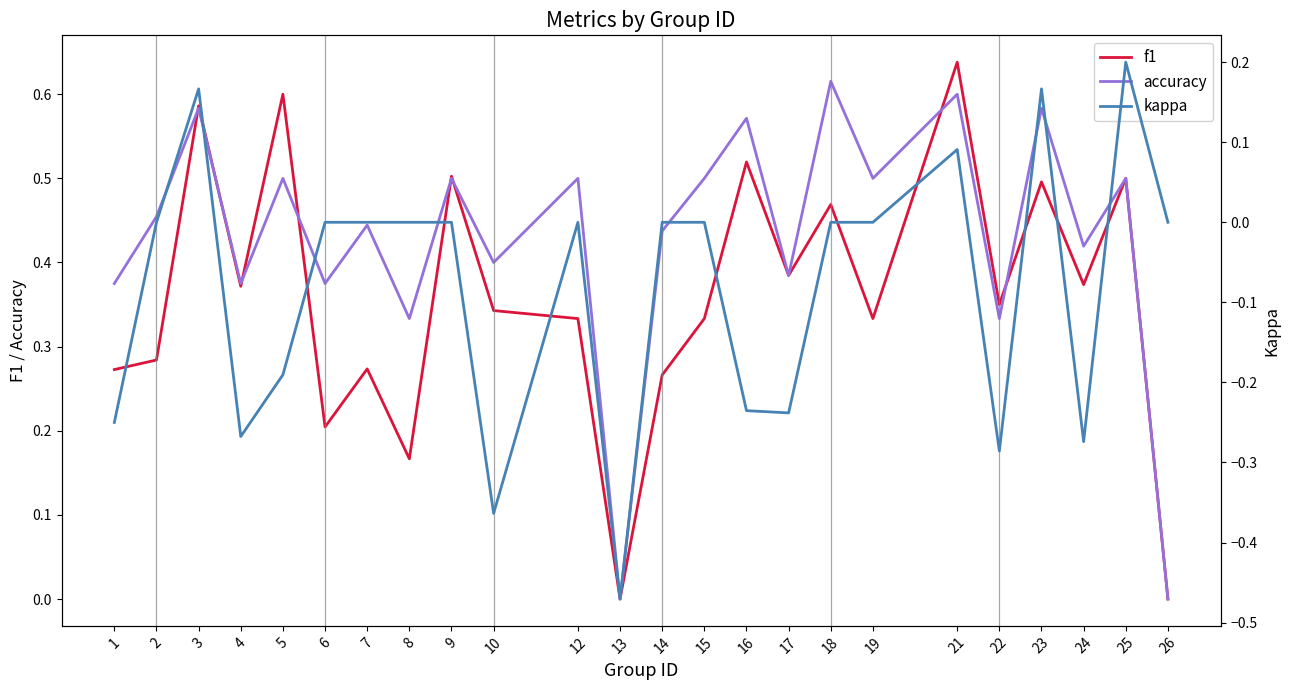

True or false: f1 has more than 0 points higher than both neighbors.

True